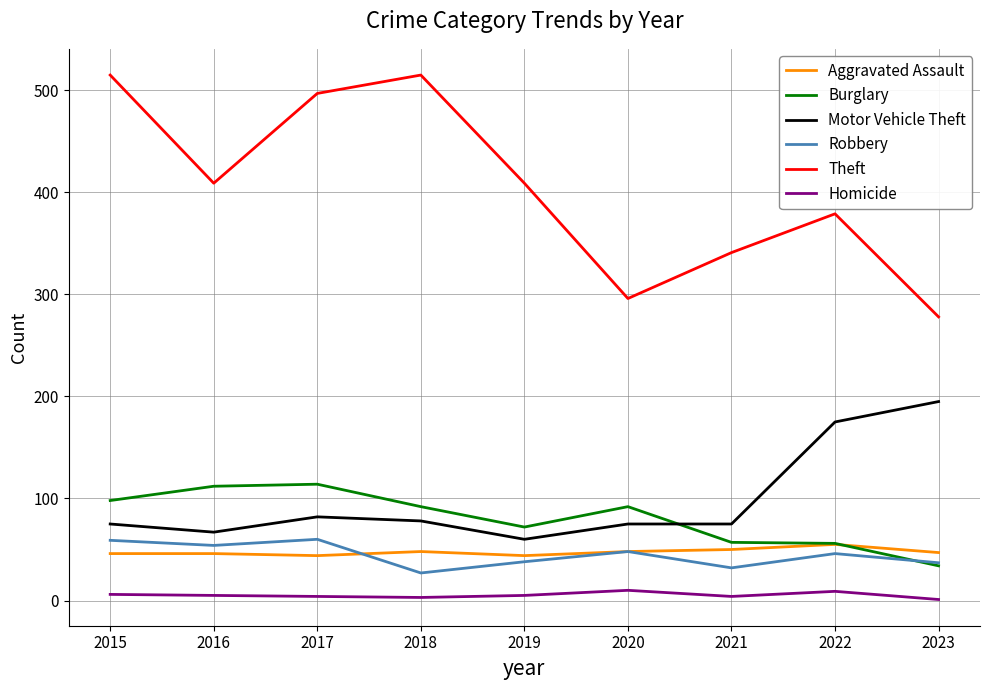

What is the average value of the Homicide series?

5